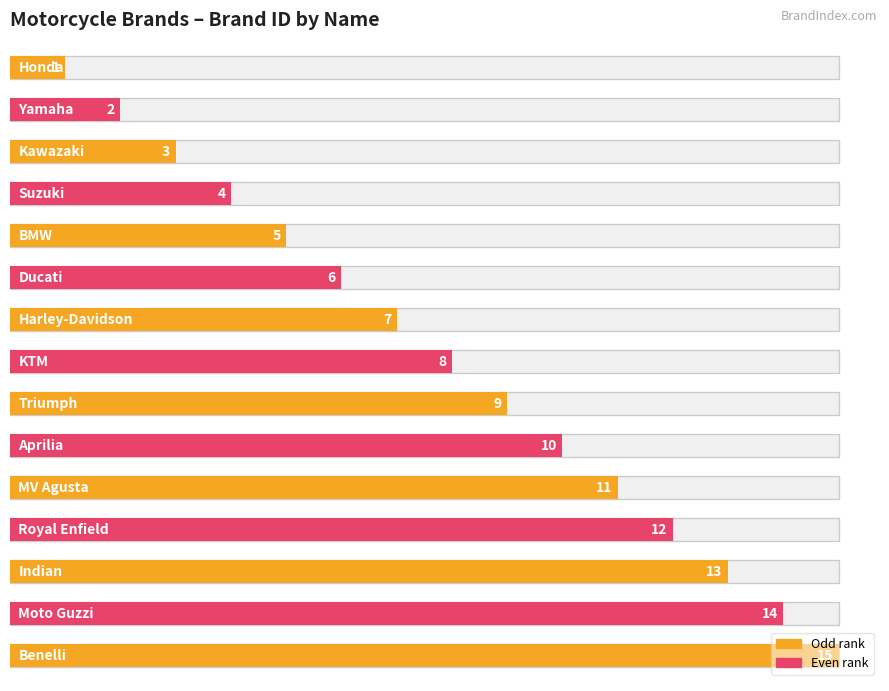

How many categories are shown in the chart?

15